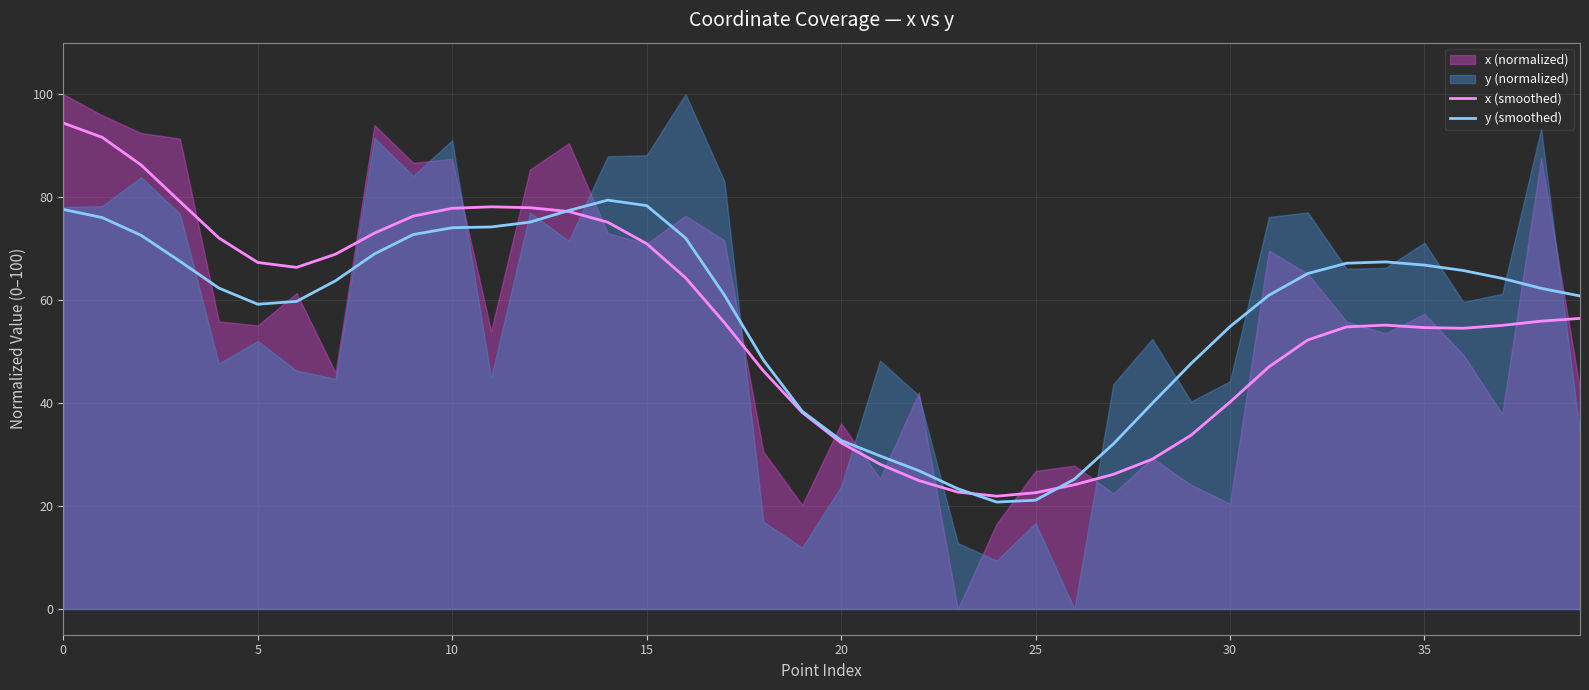

The x (smoothed) series shows 94.3 at 5. True or false?

False